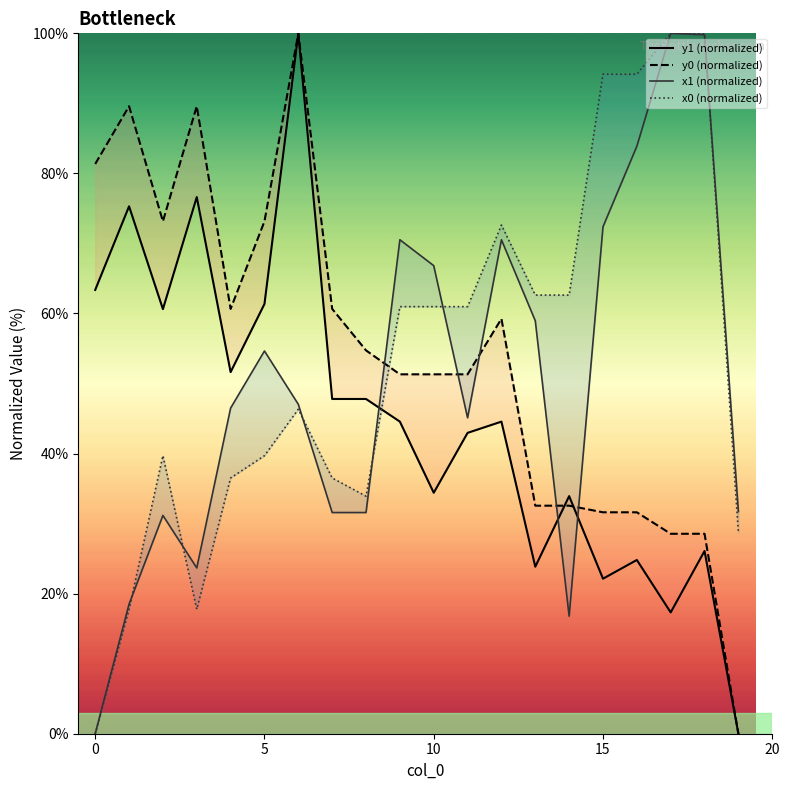

What value does the x0 (normalized) series have at 12?

72.6